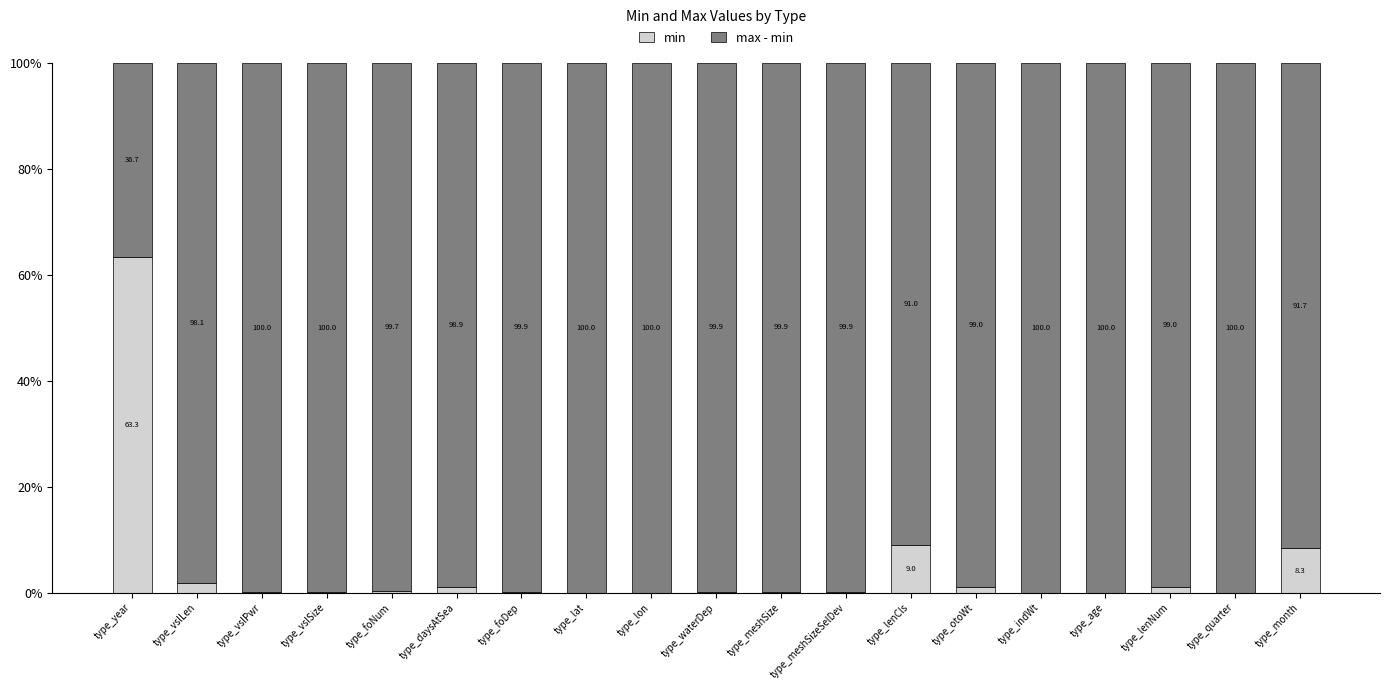

What is the total value across all series at type_otoWt?

100.0